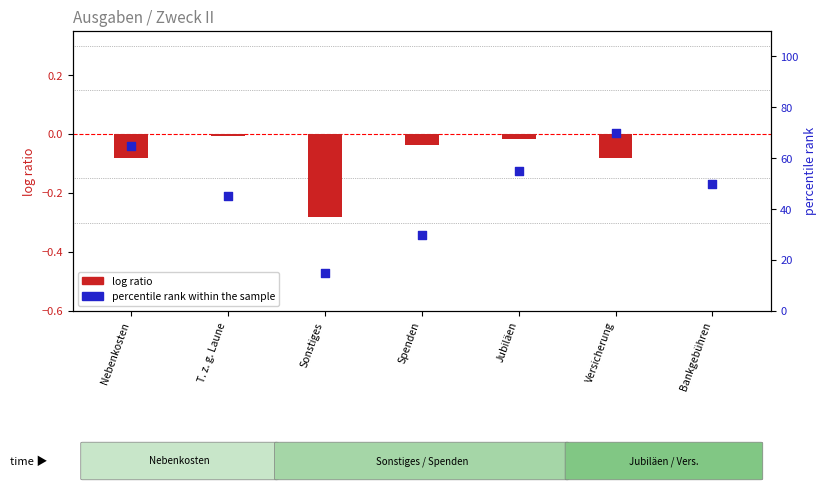

Which series has the largest total across all categories?

percentile rank within the sample